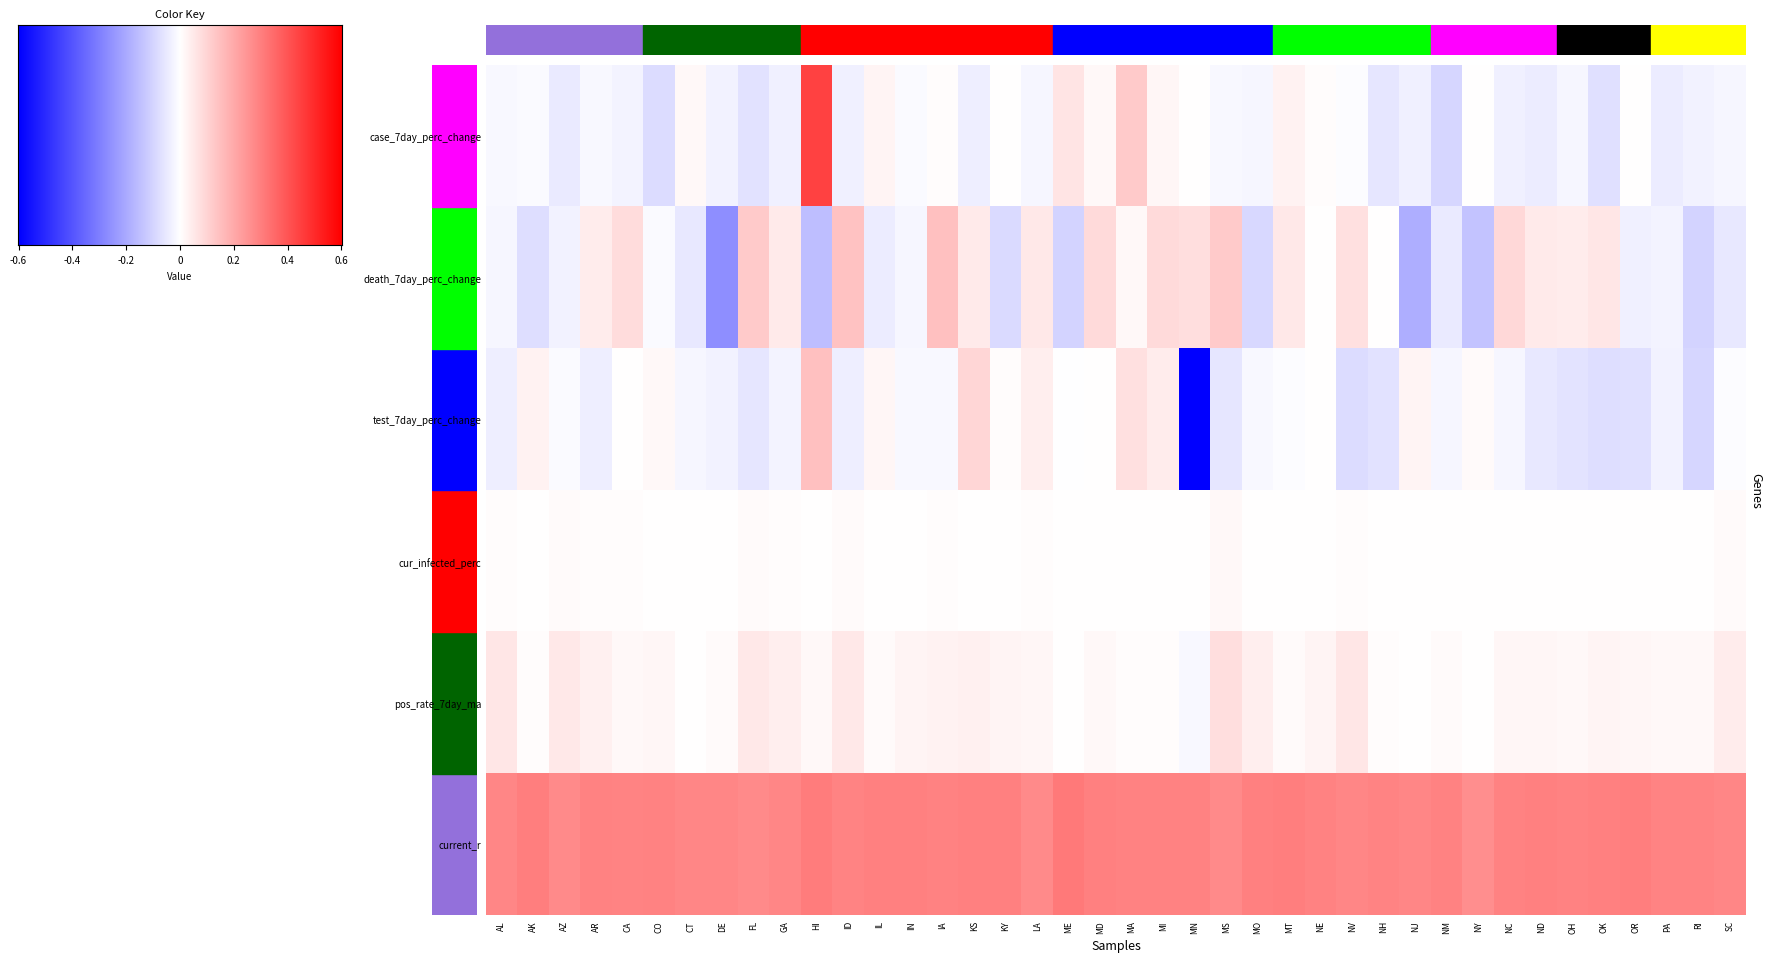

The value of pos_rate_7day_ma at CO is 0.1. True or false?

True